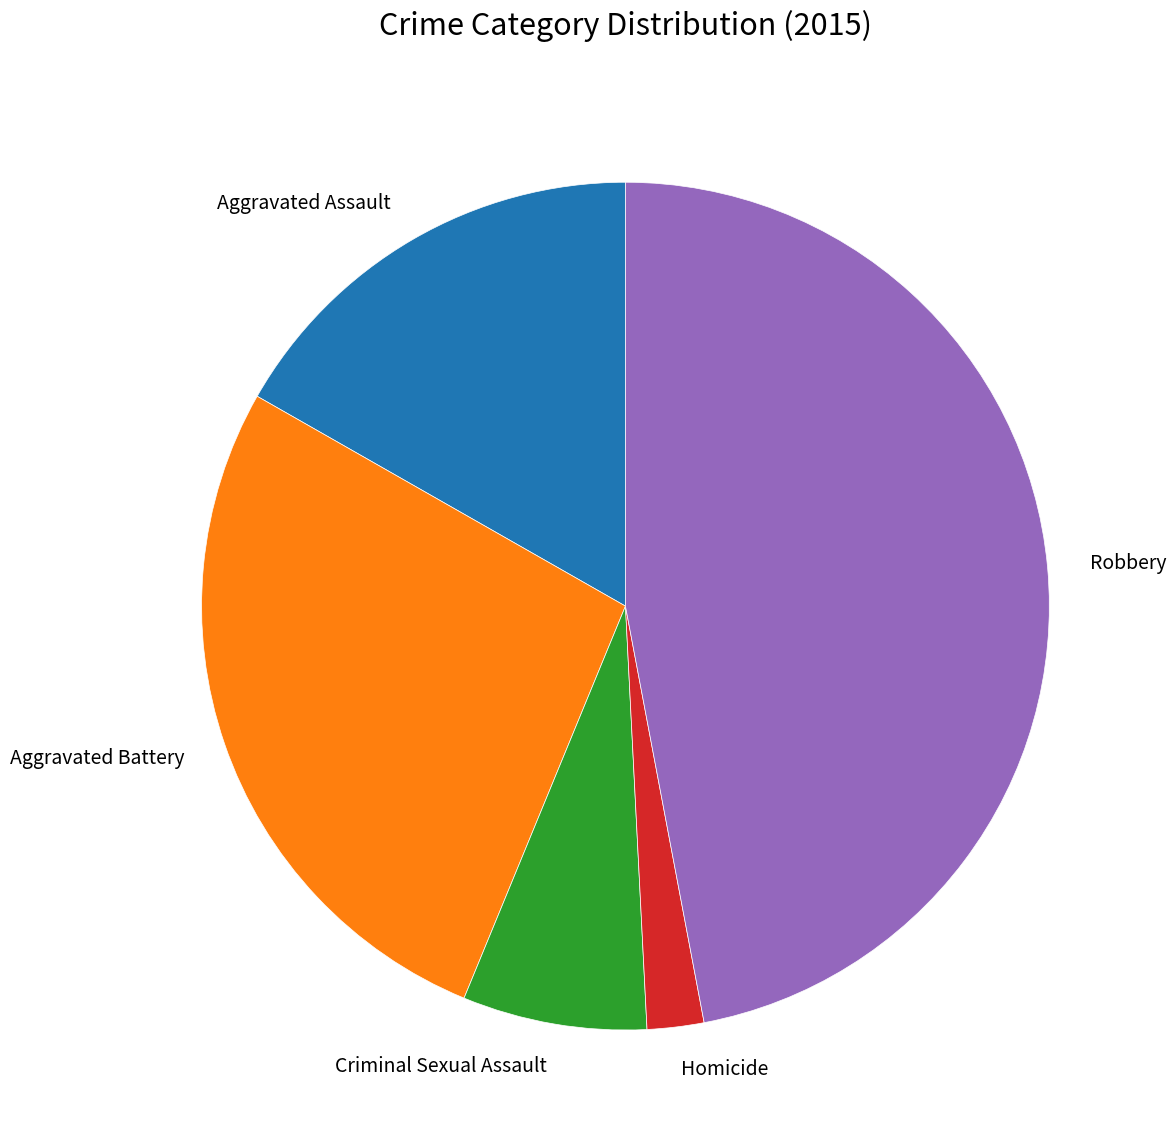

Which category has the smallest portion of the pie?

Homicide